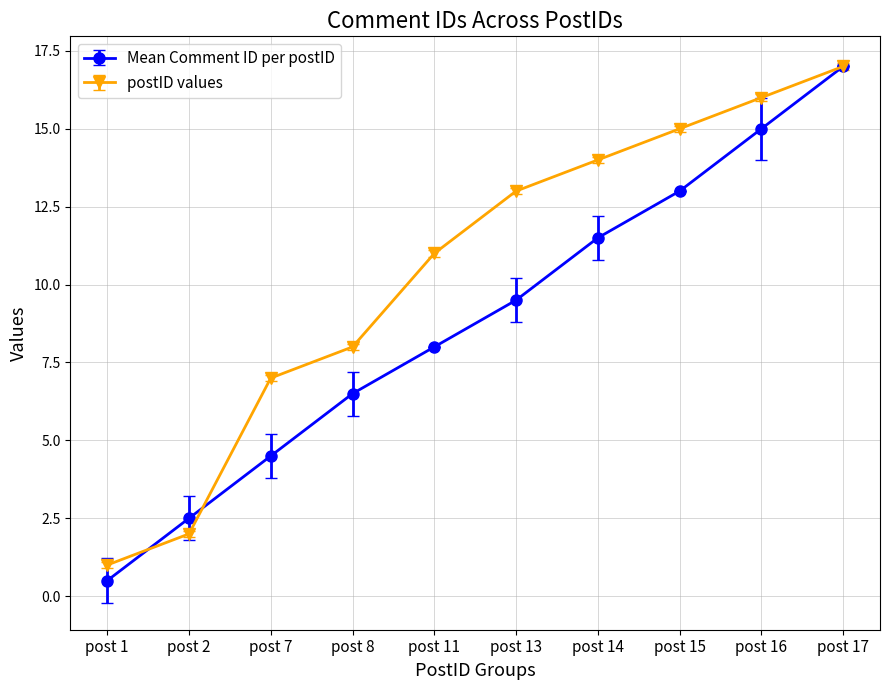

How many lines are shown in the chart?

2